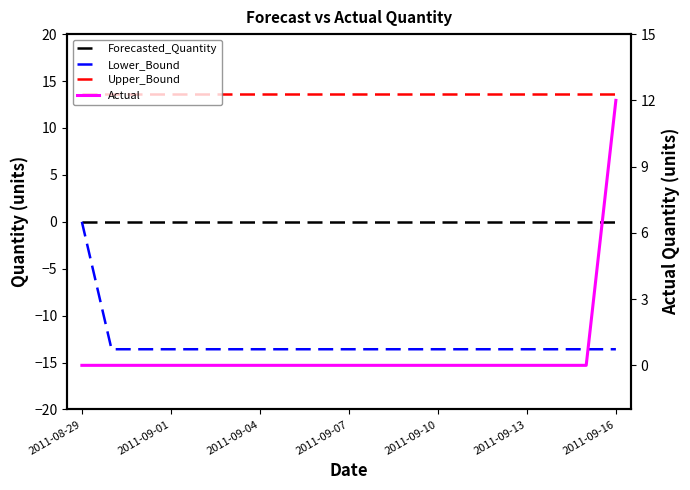

What is the sum of all Actual values?

12.0